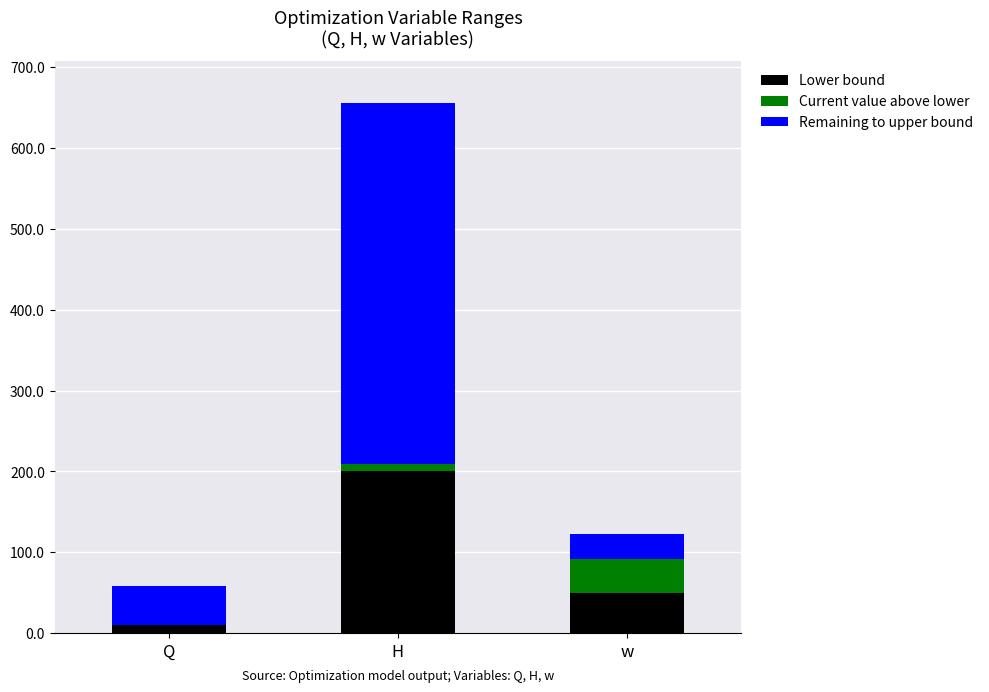

Where does the Lower bound series first go above 50?

H